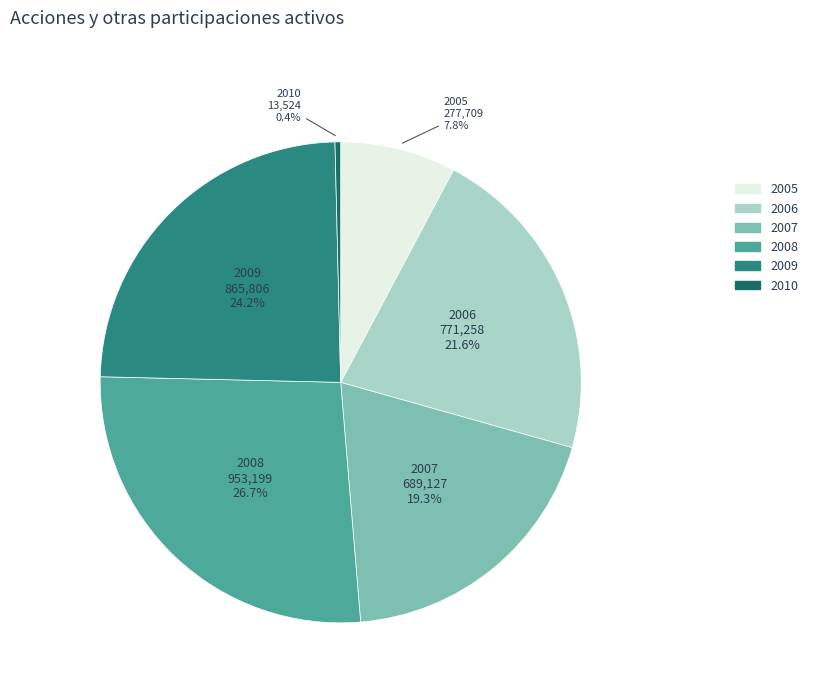

To the nearest percent, what portion does 2009 represent?

24%